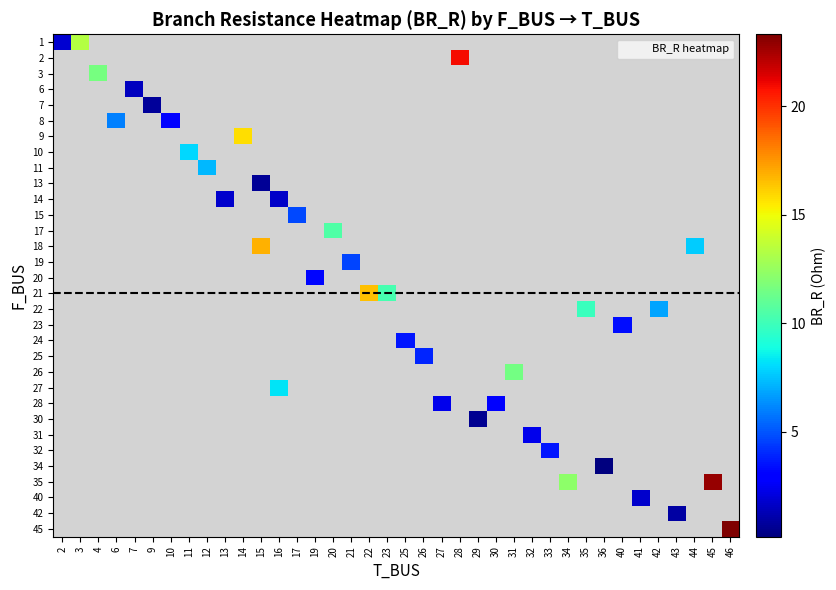

What is the greatest value displayed?

23.3